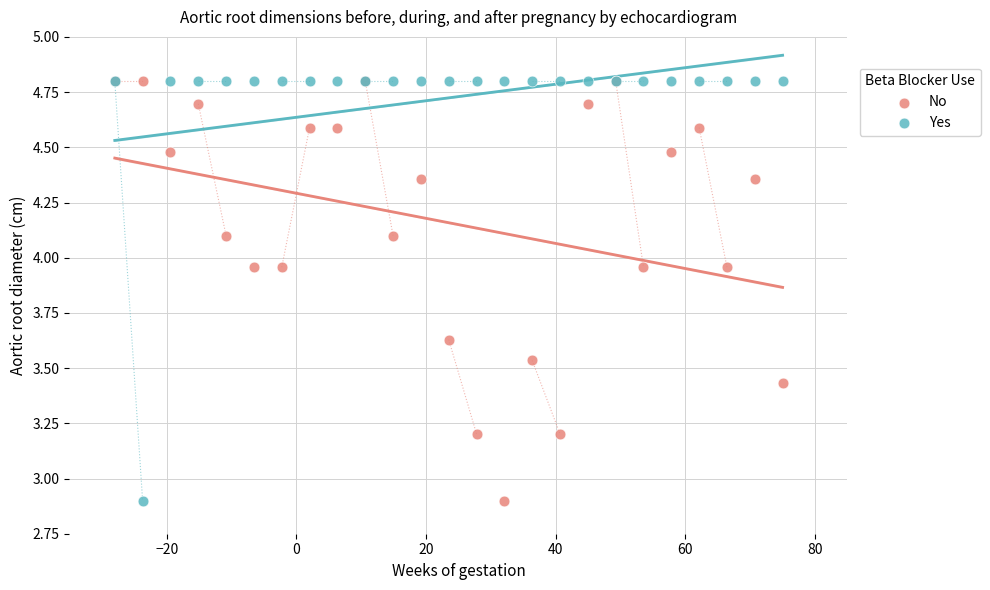

What are all the series names shown in the legend?

No, Yes